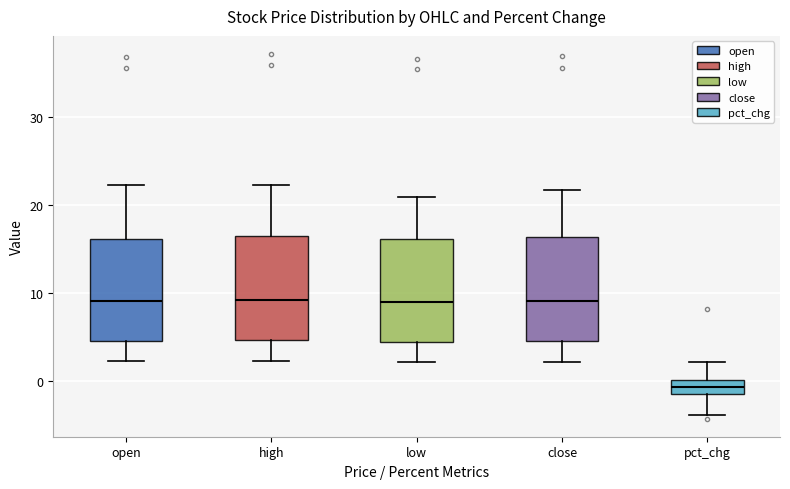

Reading left to right, transcribe this box plot: for each box, give where its median line is, the range the box spans, and where its two whiskers end, as read against the y-axis. The values are not printed on the chart, so give them approximately, as read against the axis.

open: median 9, box 5 to 16, whiskers 2 to 22
high: median 9, box 5 to 16, whiskers 2 to 22
low: median 9, box 5 to 16, whiskers 2 to 21
close: median 9, box 5 to 16, whiskers 2 to 22
pct_chg: median -1 (inside the box), box -1 to 0, whiskers -4 to 2